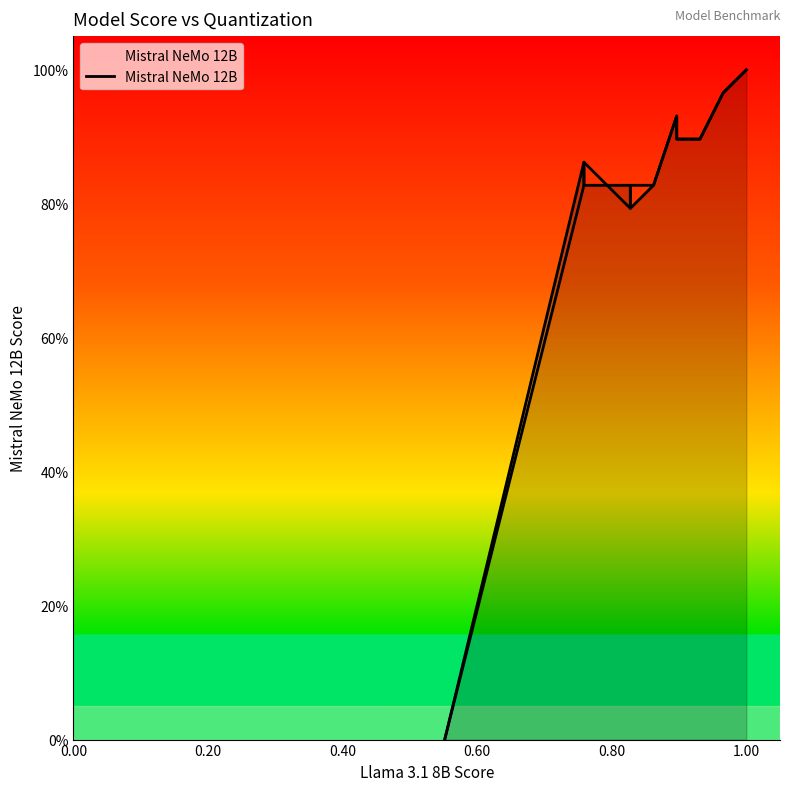

How many points are lower than both their immediate neighbors (excluding endpoints)?

1